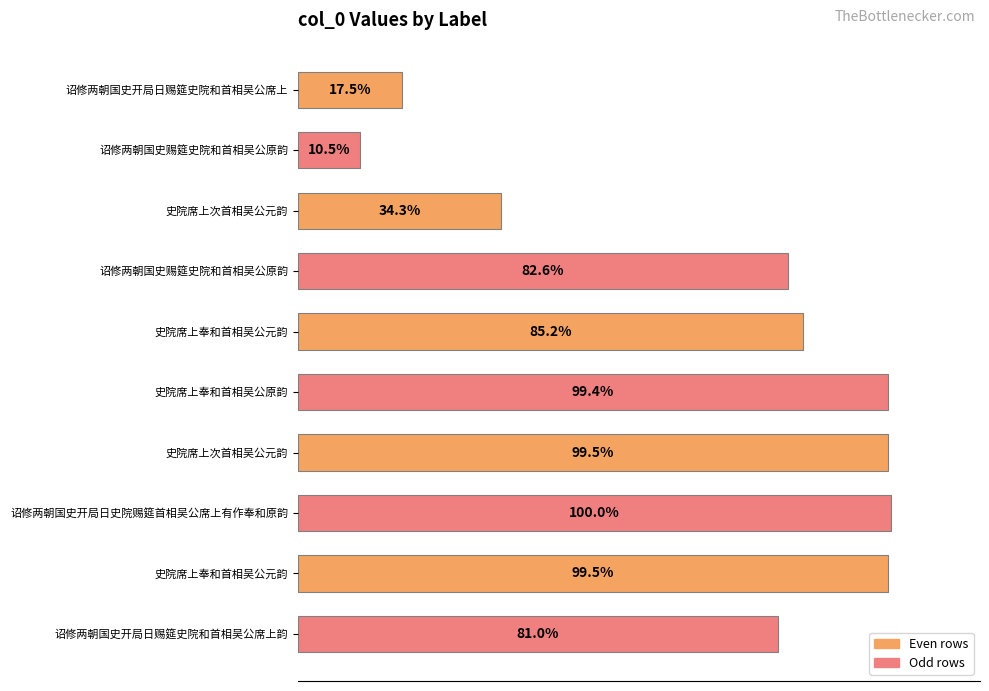

Does the chart contain any negative values?

No